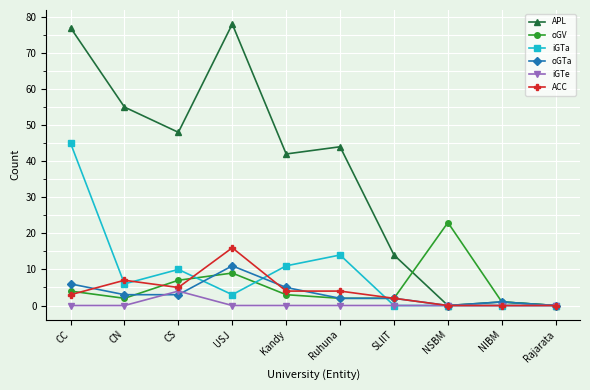

The ACC series shows 3 at CC. True or false?

True